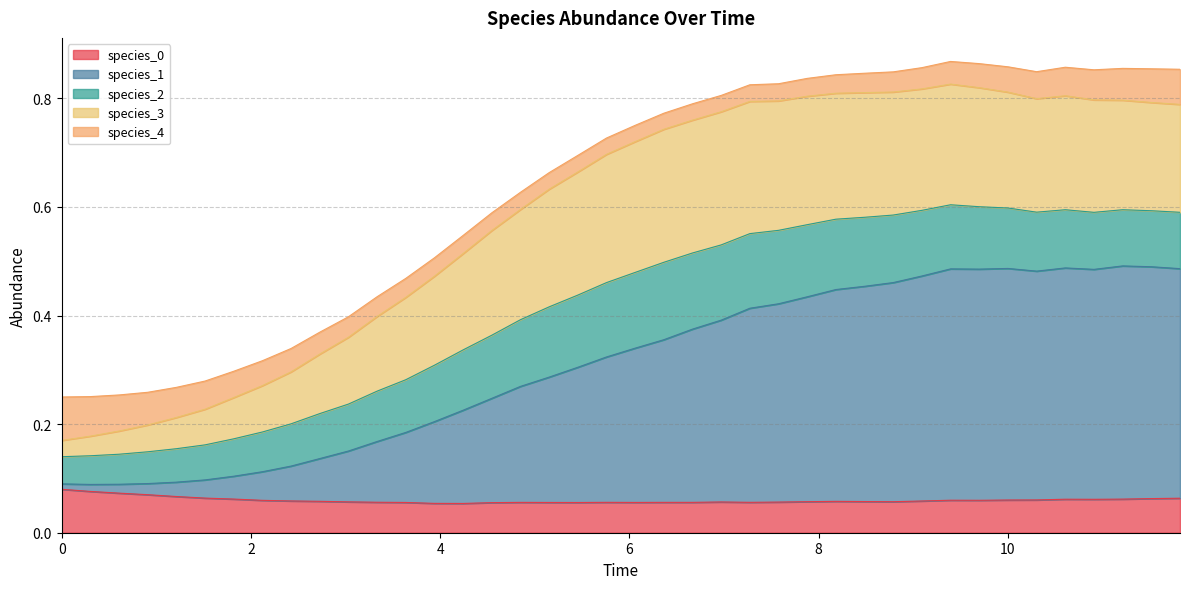

In species_4, how many points are lower than both neighbors (excluding endpoints)?

3